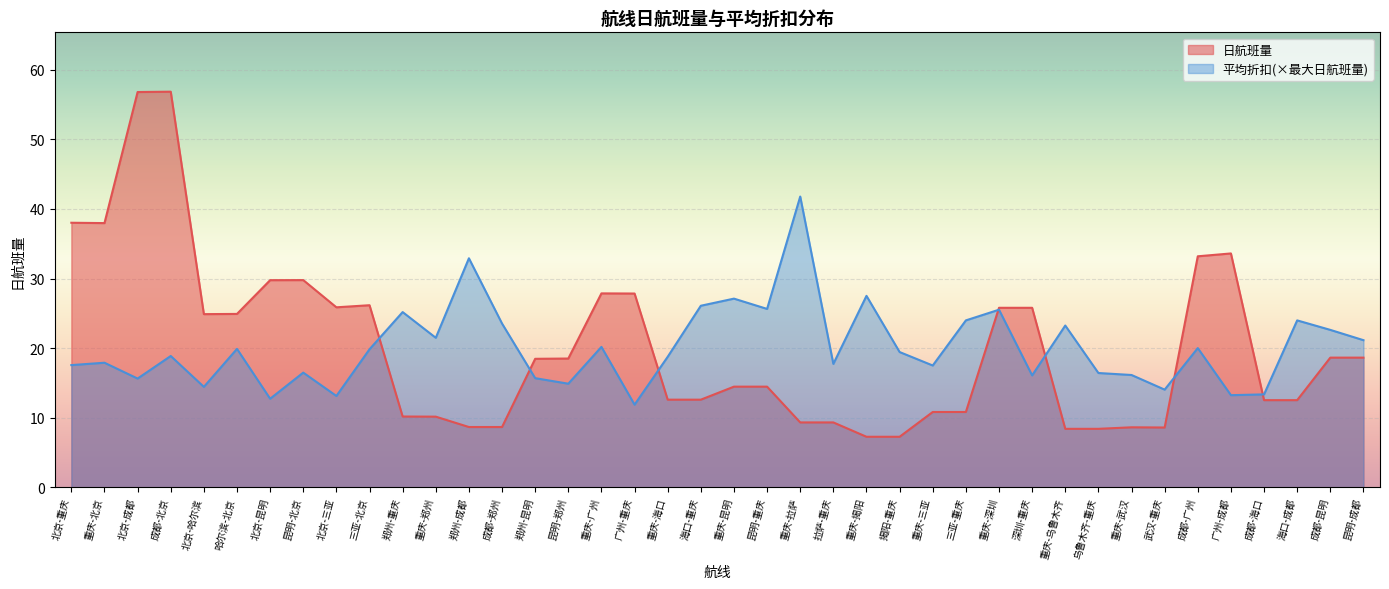

Which series changed the most between 郑州-重庆 and 乌鲁木齐-重庆?

平均折扣(×最大日航班量)